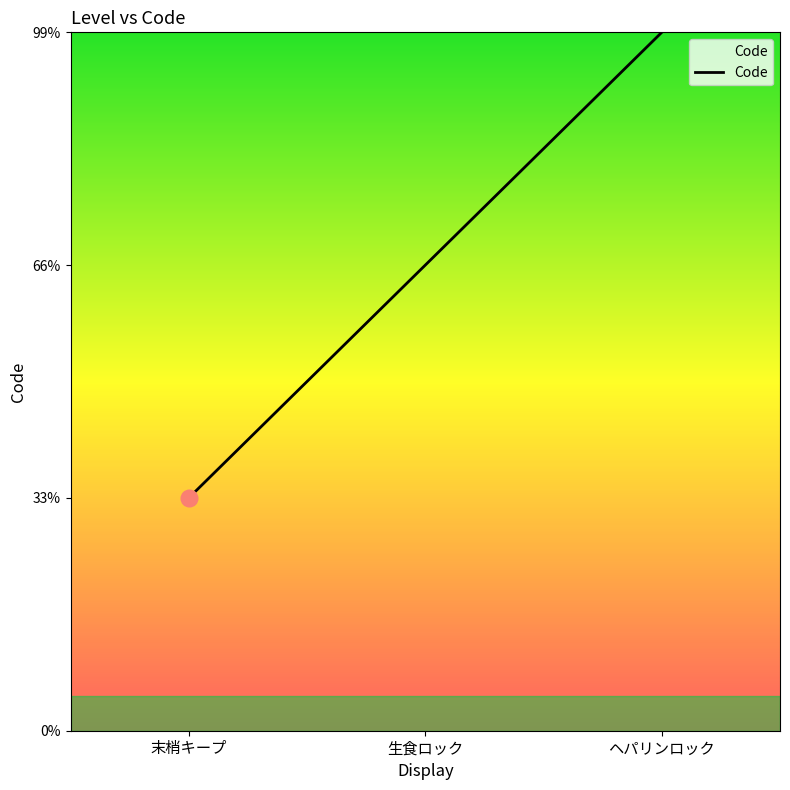

What is the sum of all values?

6